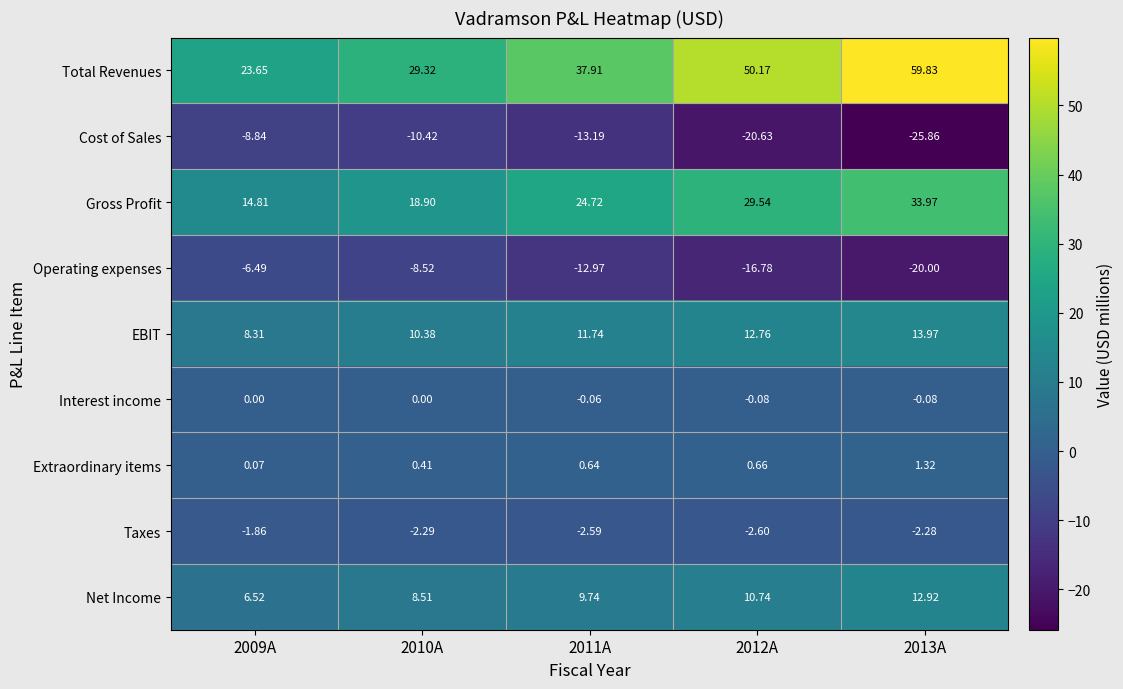

Which series has the widest spread of values?

Total Revenues